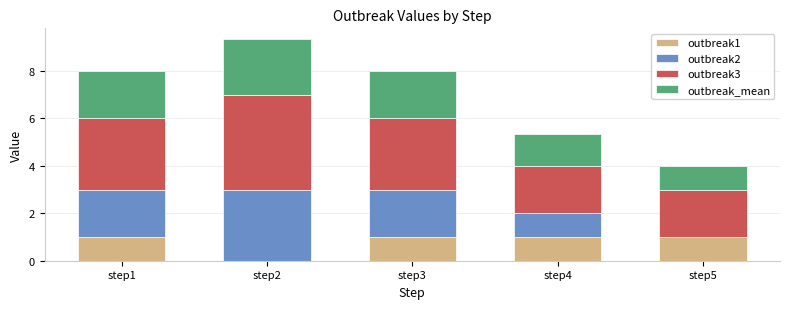

What is the sum of the outbreak1 values at step2 and step4?

1.0